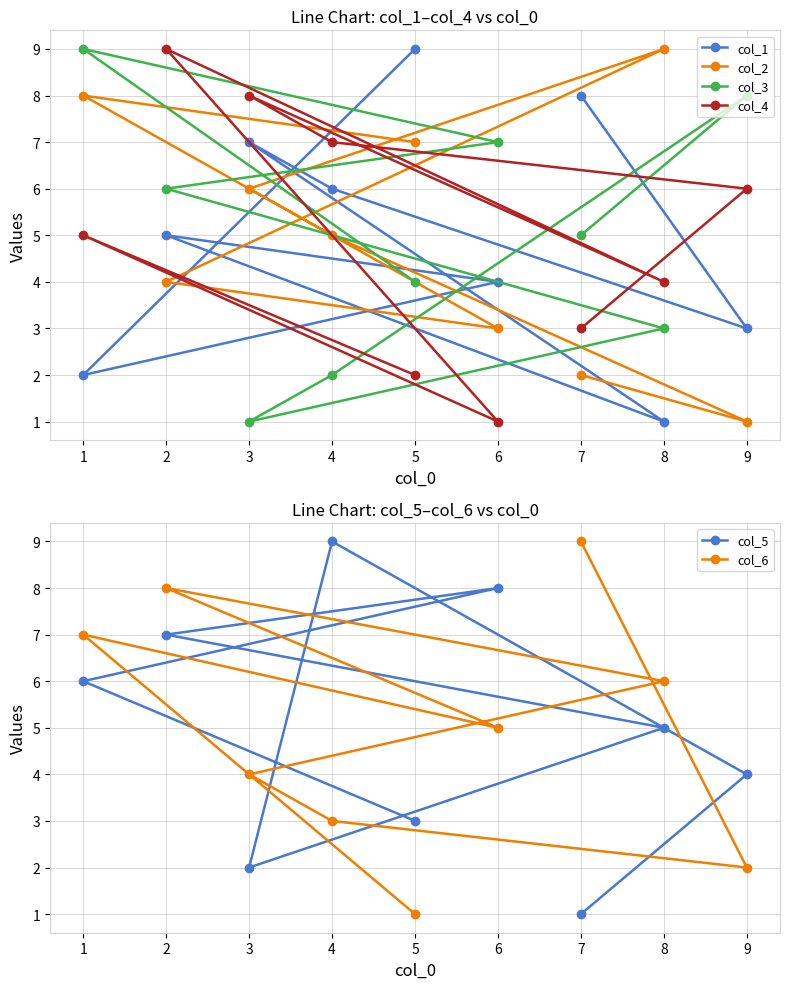

Read the col_5 value at 4.

9